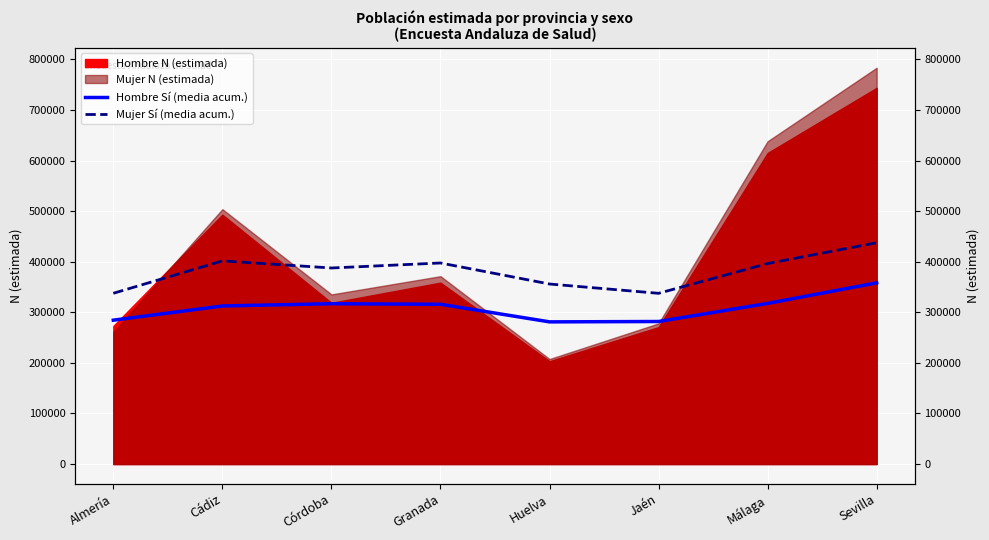

True or false: Hombre Sí (media acum.) and Mujer Sí (media acum.) cross at least once.

False